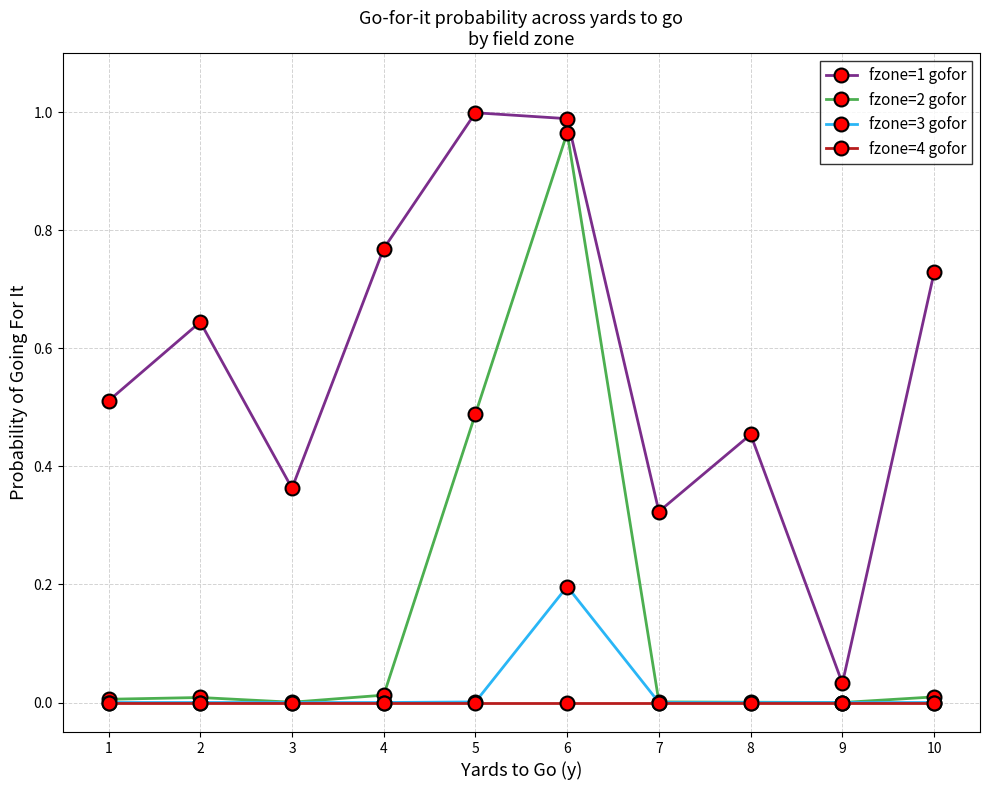

True or false: fzone=1 gofor and fzone=2 gofor cross at least once.

False